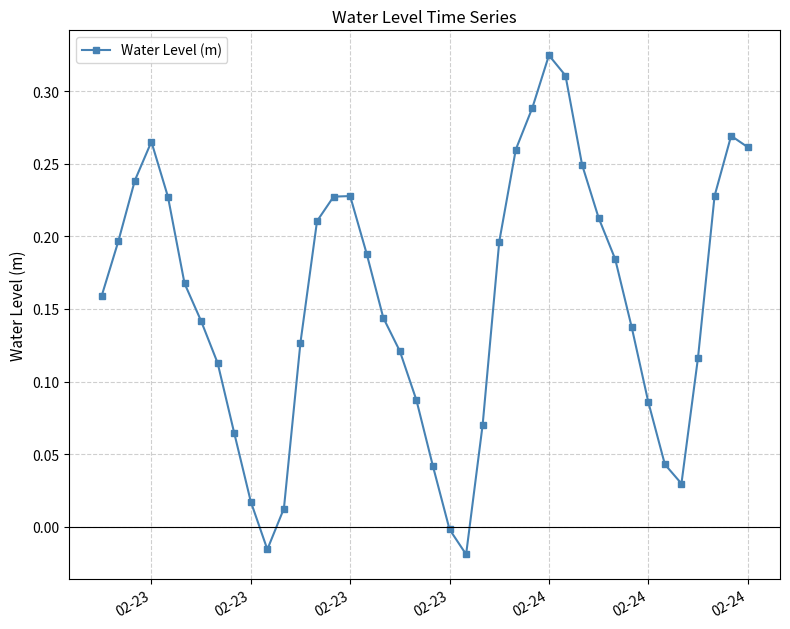

What is the sum of all values?

6.2